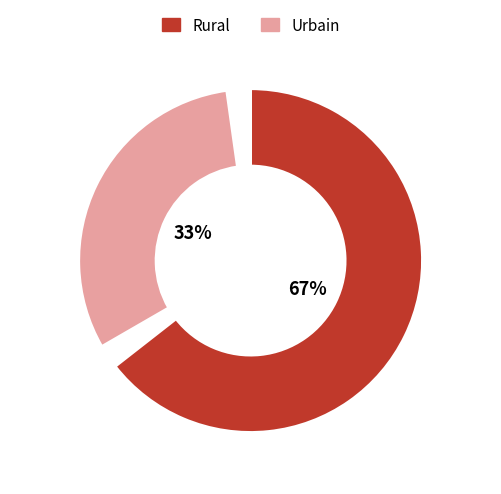

To the nearest percent, what is the average slice percentage?

50%